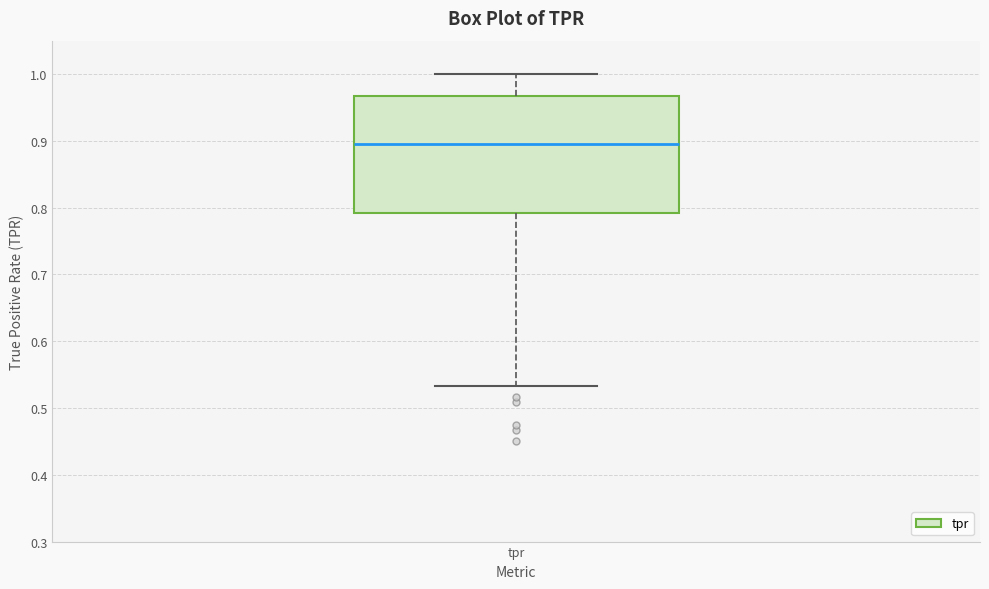

Where is the upper edge of the box for tpr on the y-axis? The values are not printed on the chart, so give them approximately, as read against the axis.

0.97